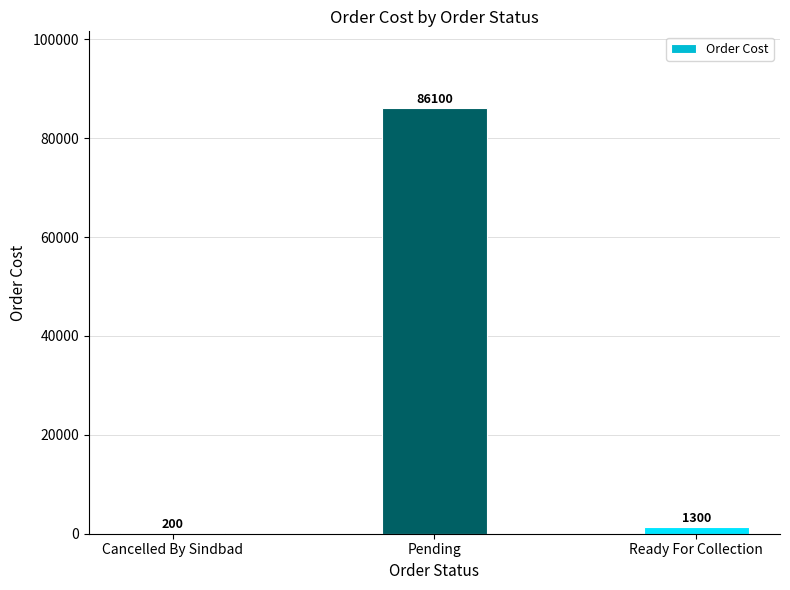

Where is the data nearest to the value 43150?

Ready For Collection